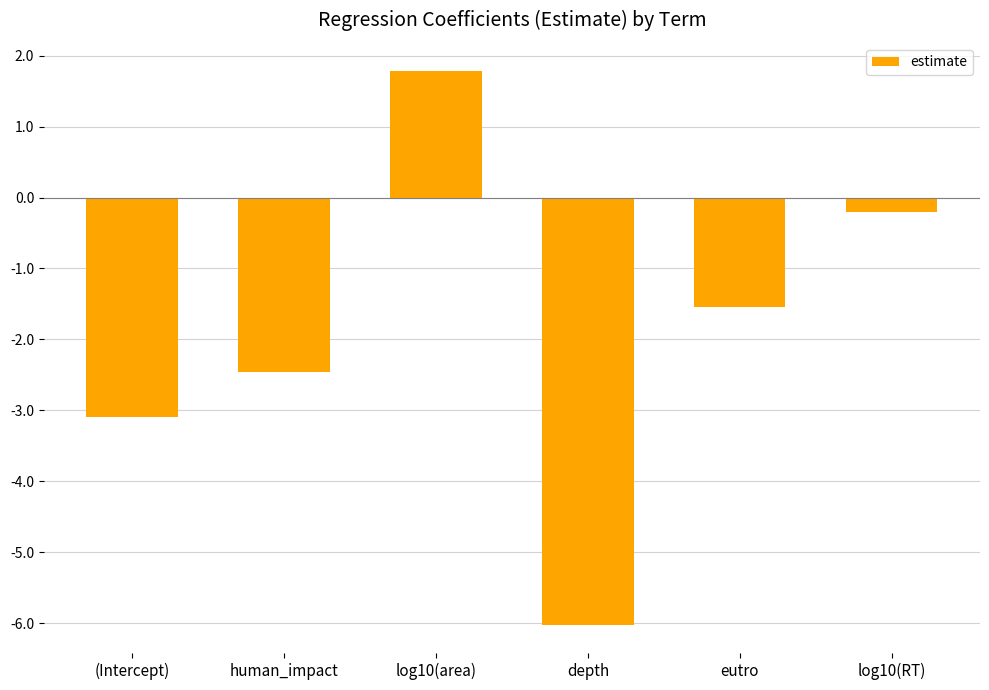

What is the difference between the maximum and minimum values?

7.8